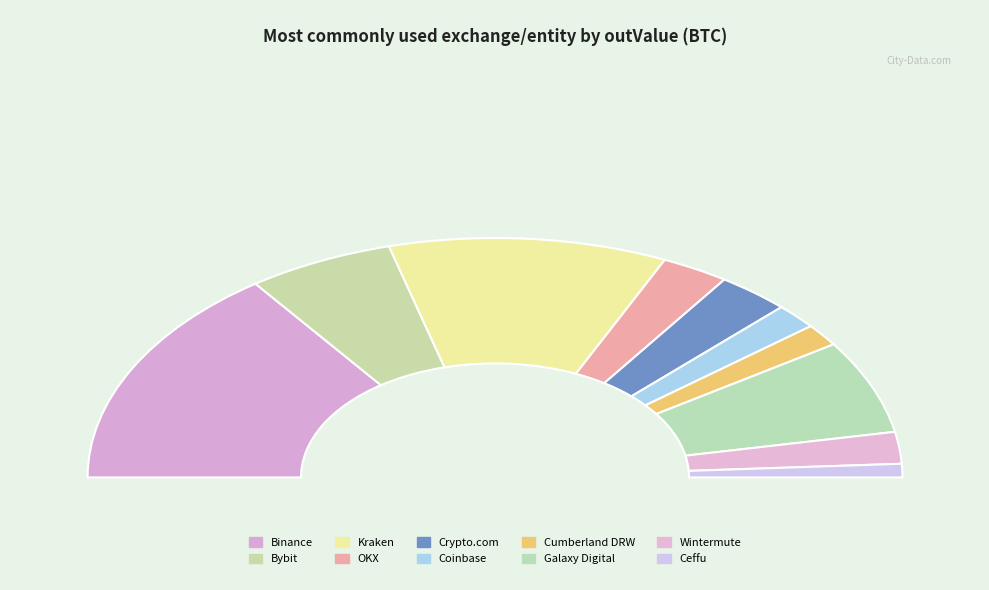

What percentage do Bybit and Coinbase together represent?

15.0%